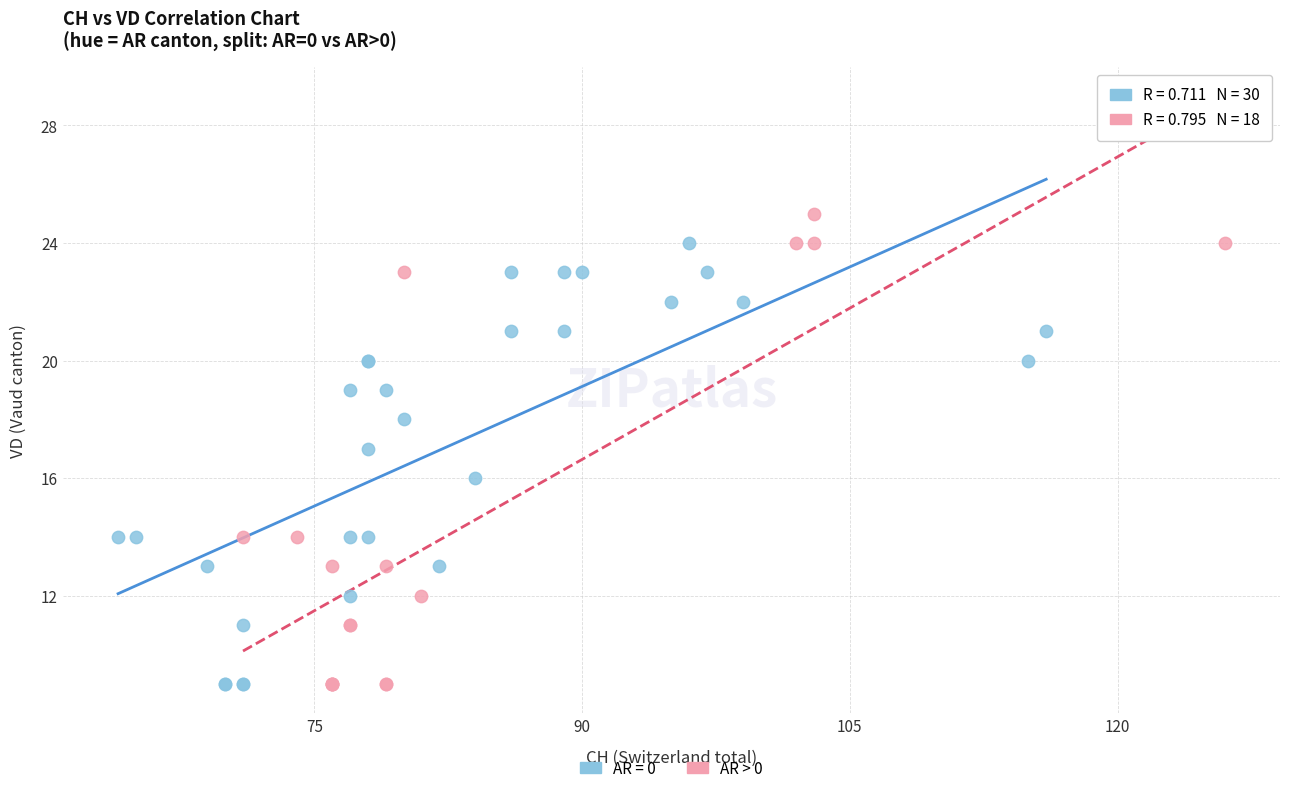

Which series has the widest spread of Y values?

AR > 0